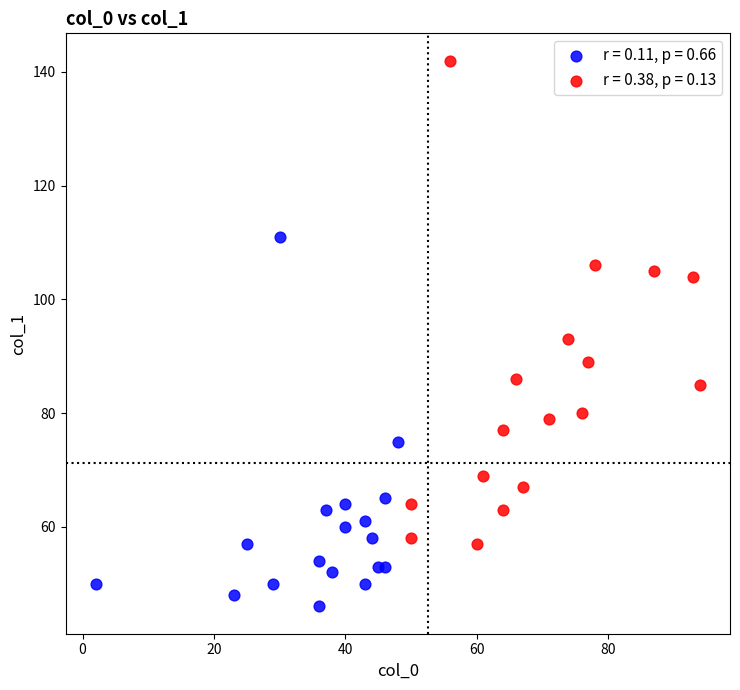

What are all the series names shown in the legend?

r = 0.11, p = 0.66, r = 0.38, p = 0.13